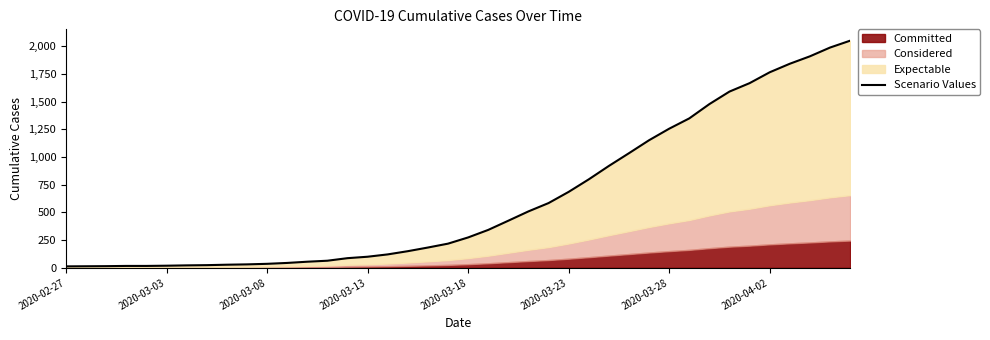

The chart shows a value of 17 at 11. True or false?

False